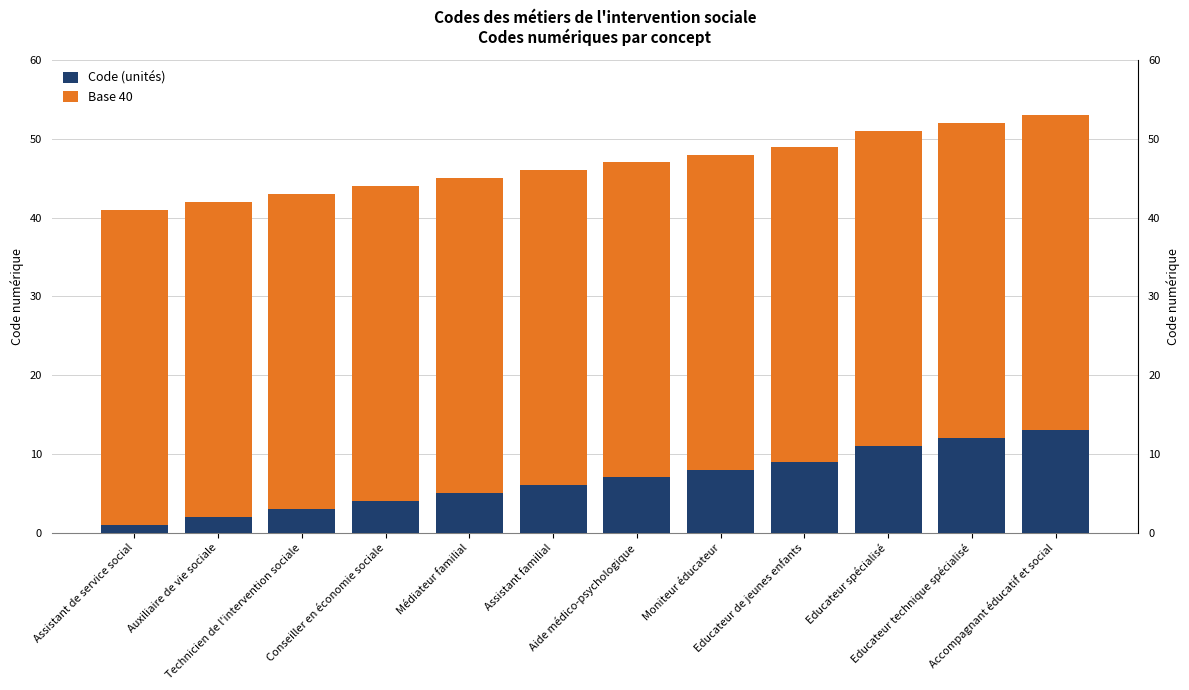

What is the label of the 12th bar from the right?

Assistant de service social